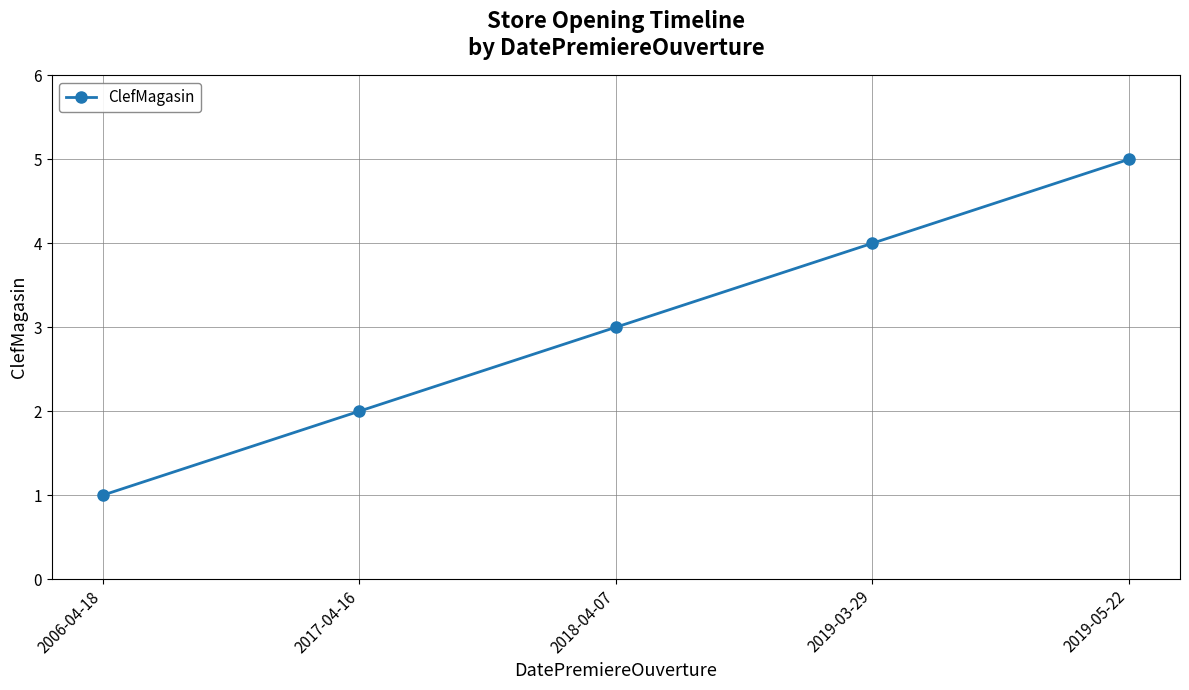

What value does the data have at 2019-05-22?

5